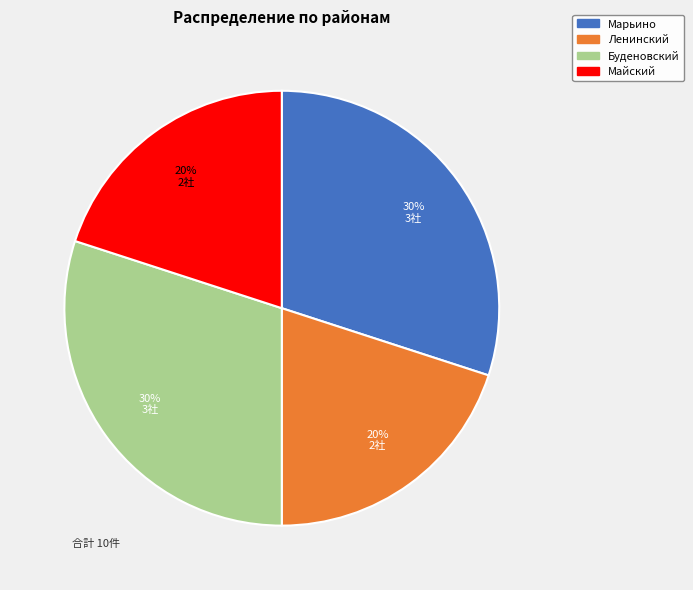

To the nearest percent, what is the combined percentage of Марьино and Ленинский?

50%